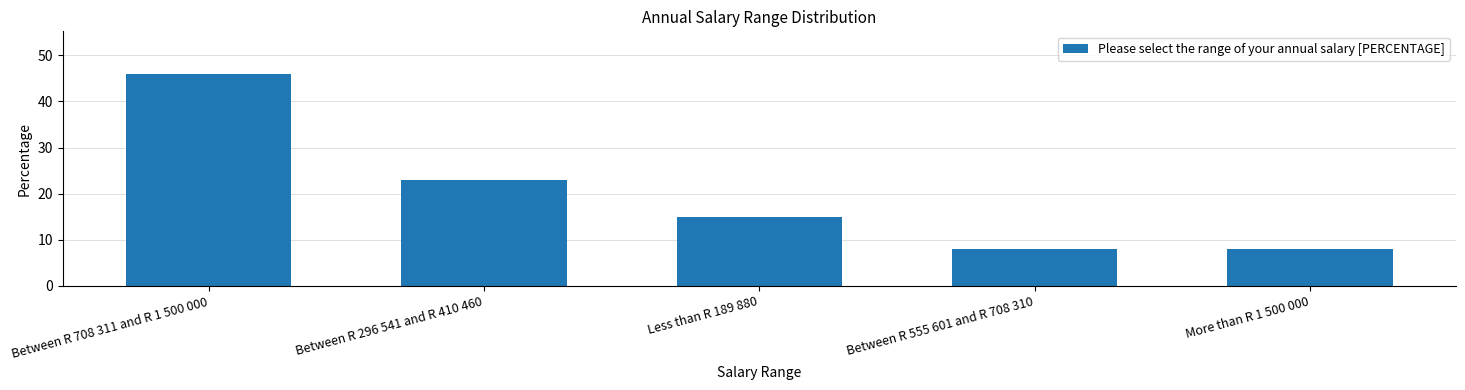

Are the bars grouped side by side (vs. stacked)?

No